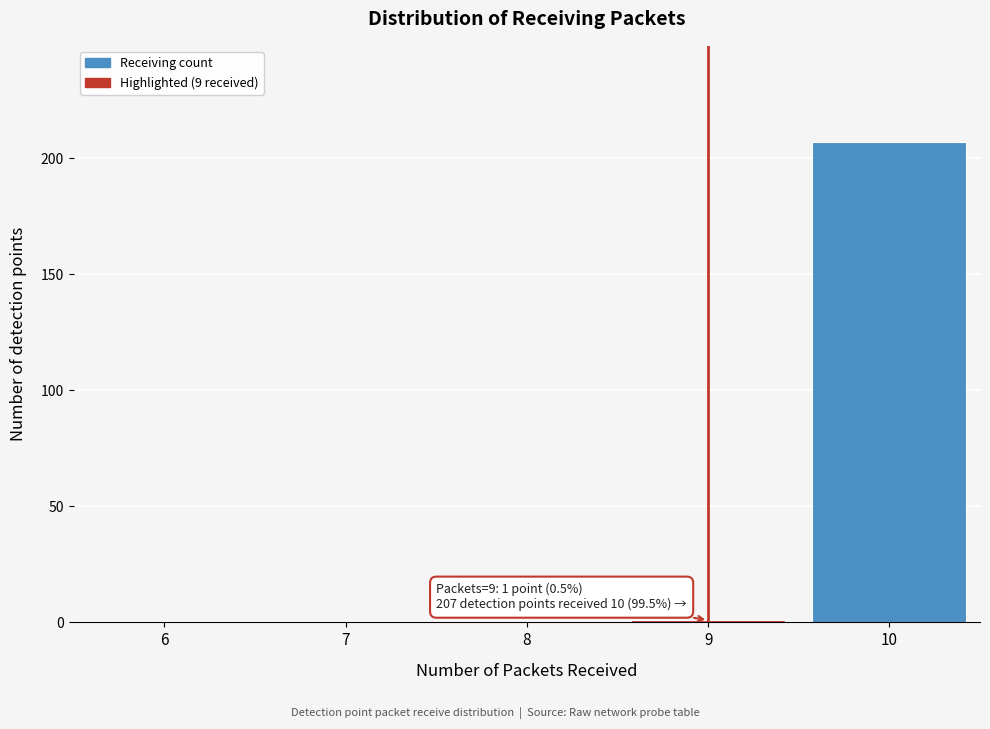

Which range on the x-axis has the tallest bar?

9.5 to 10.5